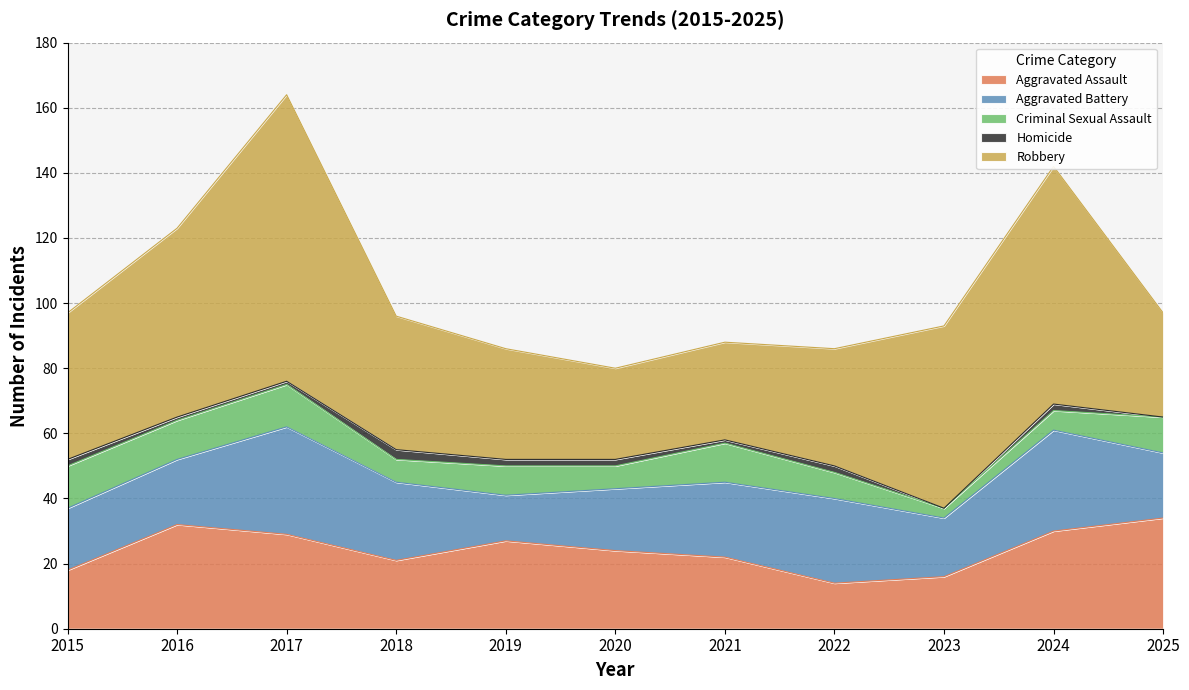

Reading left to right, list all the values displayed in this chart.

Aggravated Assault: 18	32	29	21	27	24	22	14	16	30	34
Aggravated Battery: 19	20	33	24	14	19	23	26	18	31	20
Criminal Sexual Assault: 13	12	13	7	9	7	12	8	3	6	11
Homicide: 2	1	1	3	2	2	1	2	0	2	0
Robbery: 45	58	88	41	34	28	30	36	56	73	32